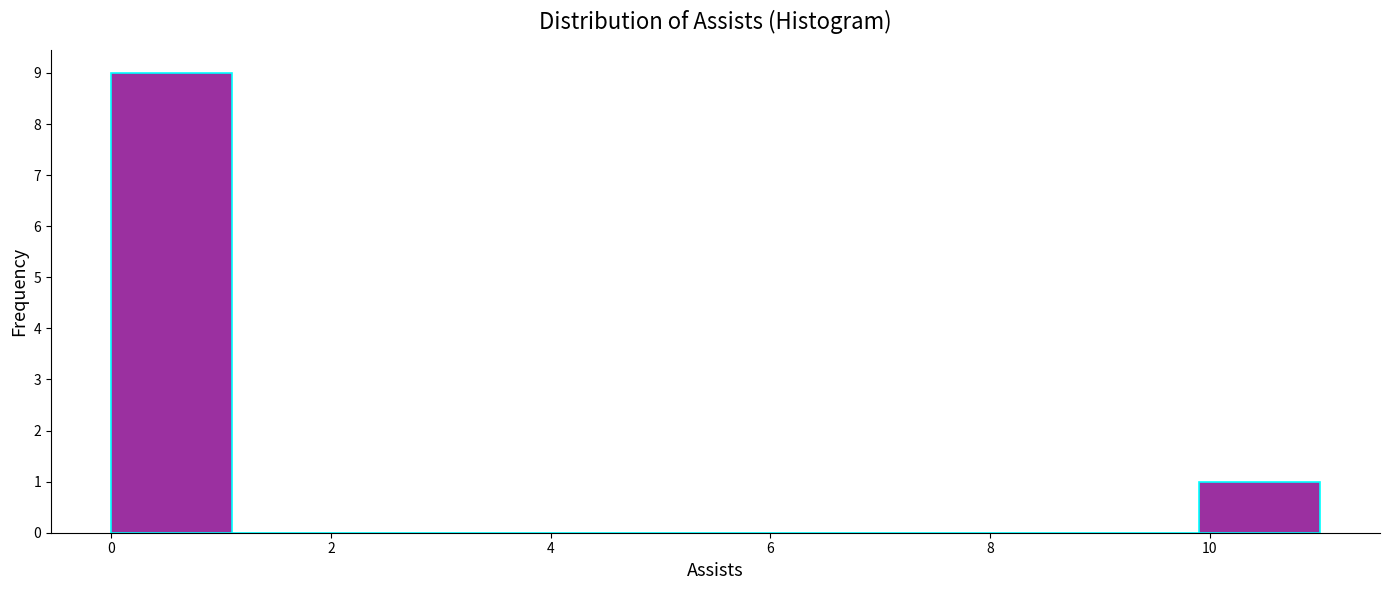

Reading left to right, list every bar in this chart as the range it spans on the x-axis followed by its height. Neither the bar edges nor the heights are printed on the chart, so give them approximately, as read against the axes.

0.0 to 1.1: 9
1.1 to 2.2: 0
2.2 to 3.3: 0
3.3 to 4.4: 0
4.4 to 5.5: 0
5.5 to 6.6: 0
6.6 to 7.7: 0
7.7 to 8.8: 0
8.8 to 9.9: 0
9.9 to 11.0: 1